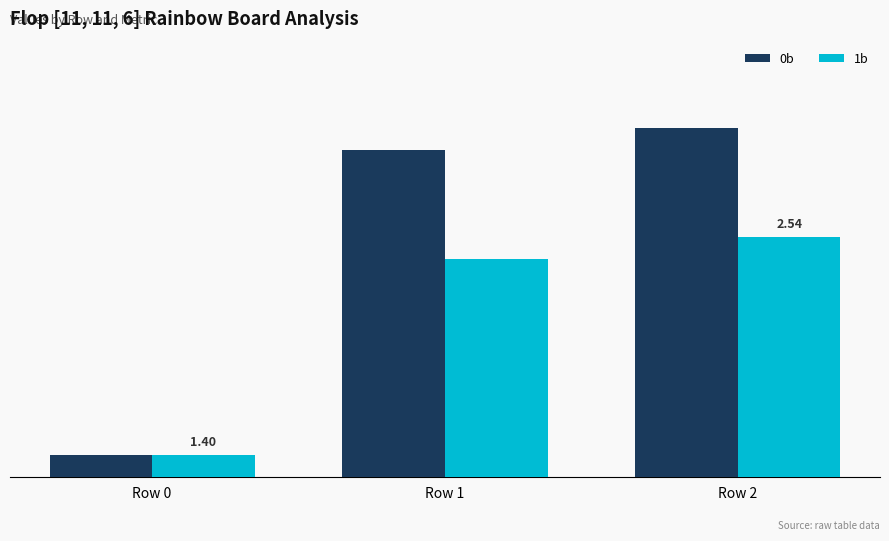

What value does the 0b series have at Row 2?

16